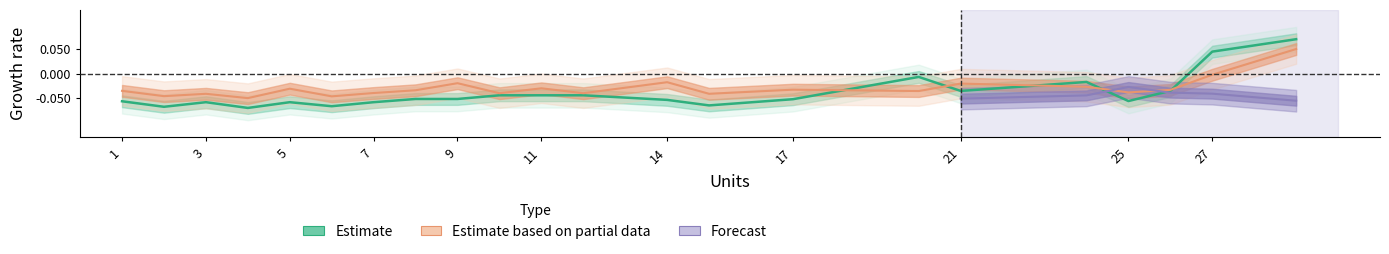

How many data points does each series have?

22